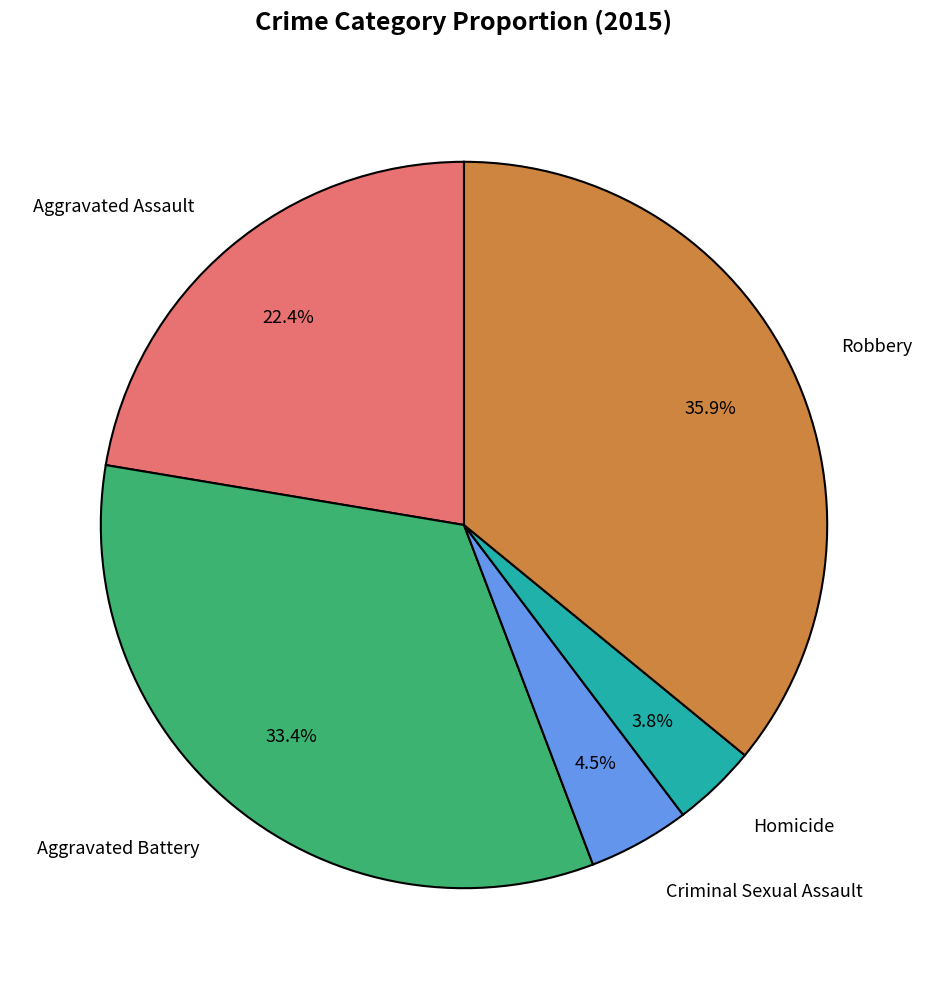

Does any single category account for the majority?

No